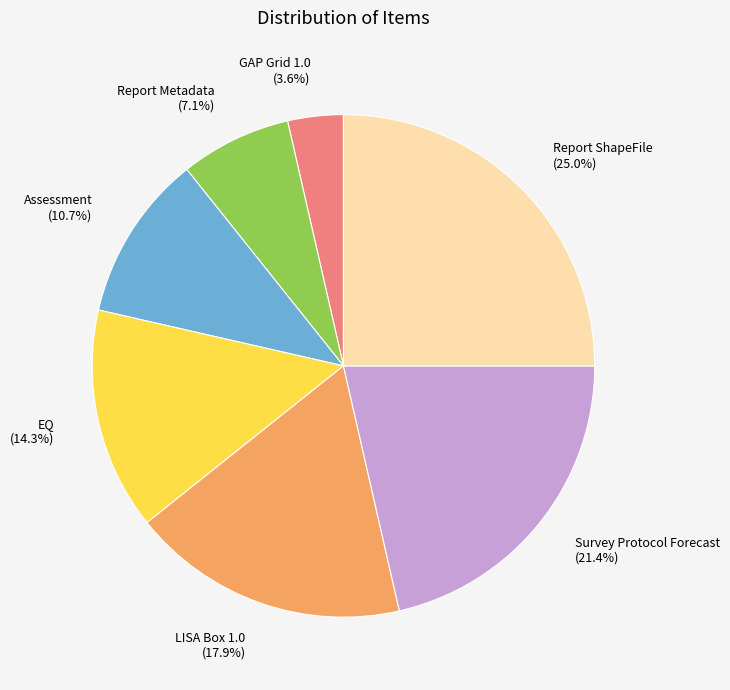

Which has a higher value, GAP Grid 1.0 or LISA Box 1.0?

LISA Box 1.0